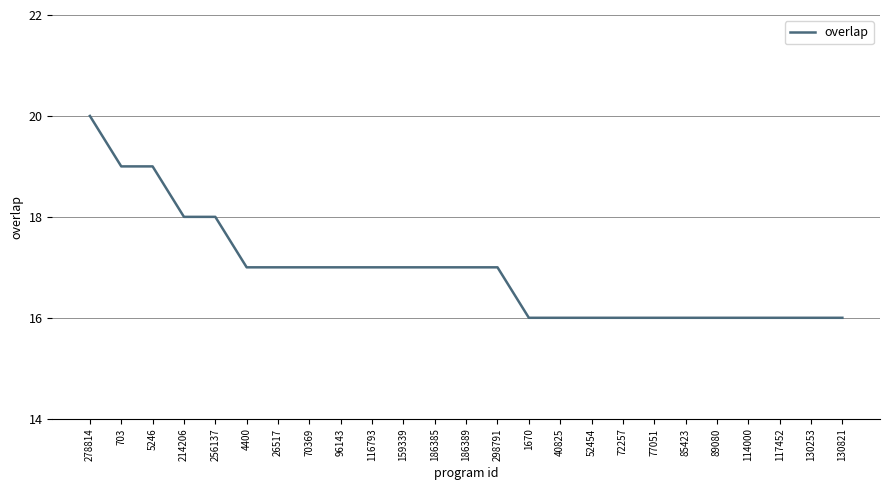

Which has a higher value, 159339 or 40825?

159339